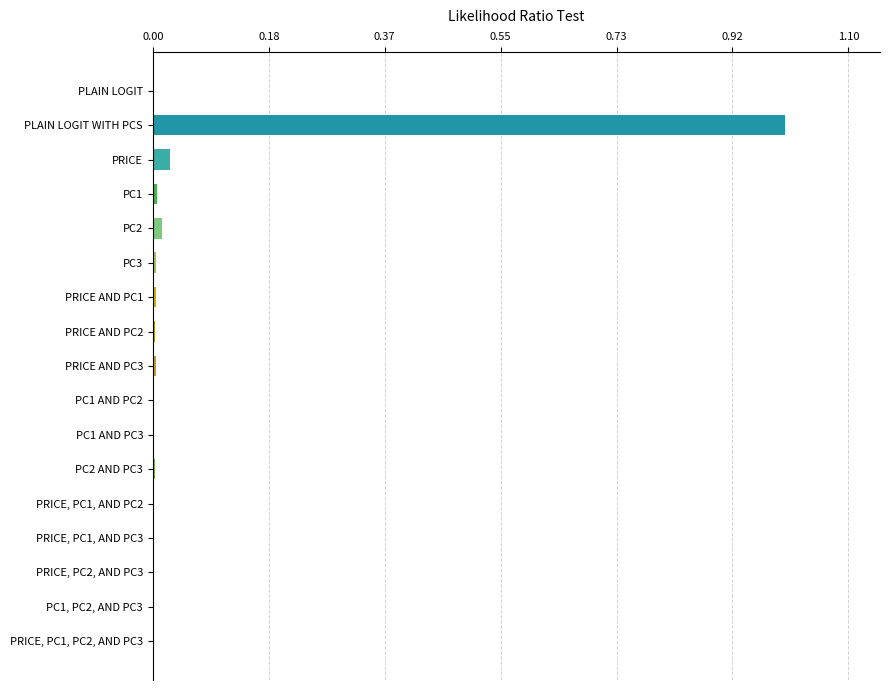

The chart shows a value of 0.0 at PC1. True or false?

True